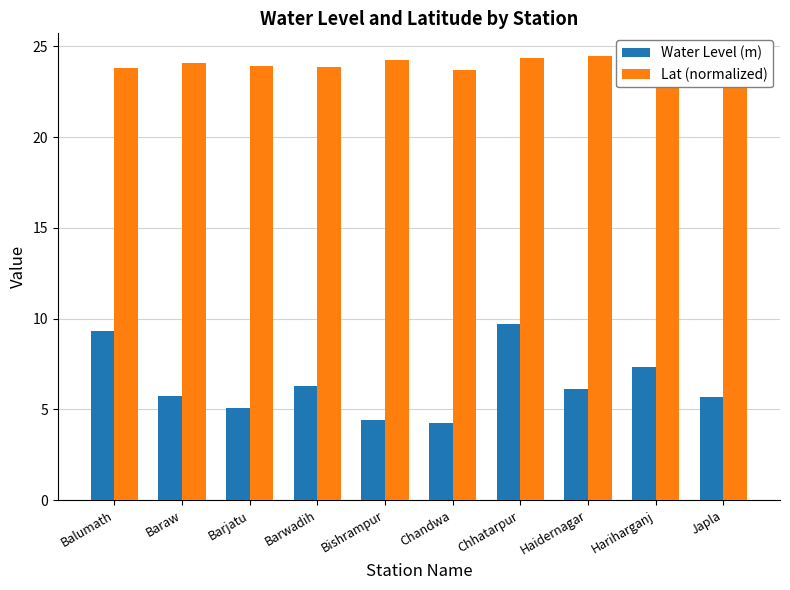

What is the sum of all Water Level (m) values?

63.9